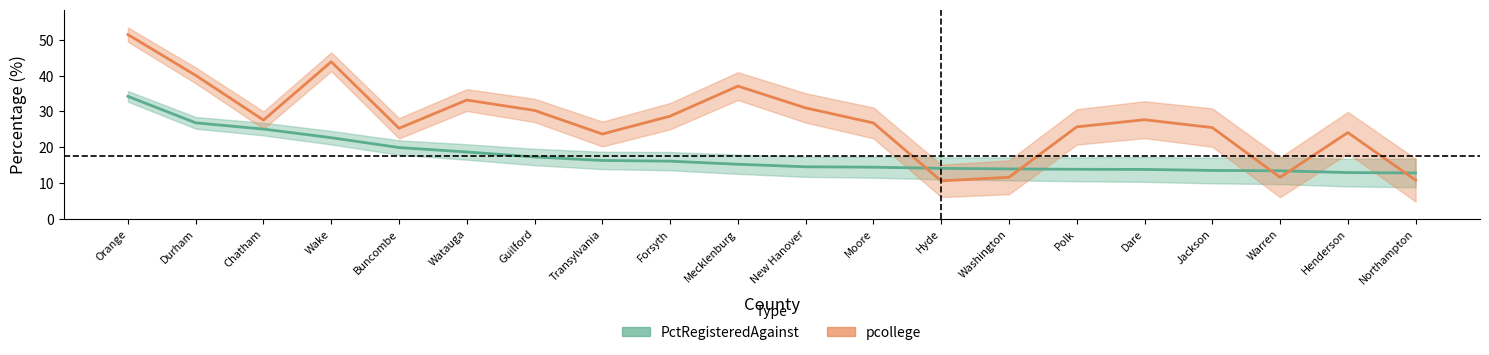

What is the total value across all series at Moore?

41.2